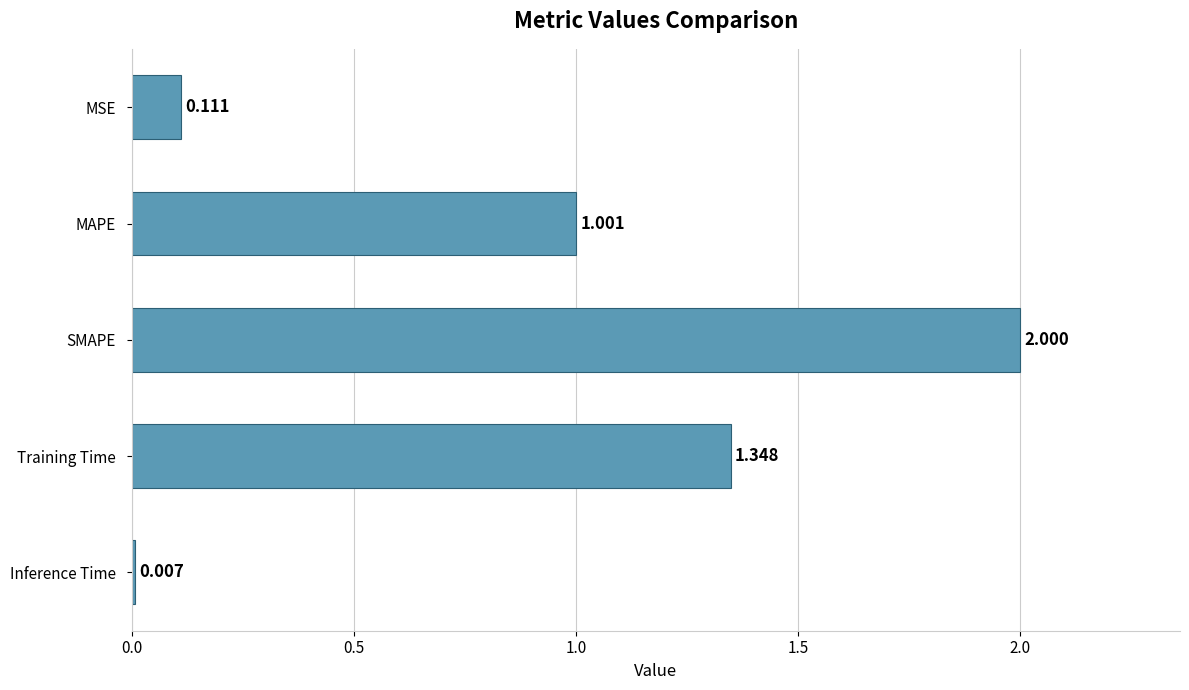

Rank the categories by value from highest to lowest.

SMAPE, Training Time, MAPE, MSE, Inference Time